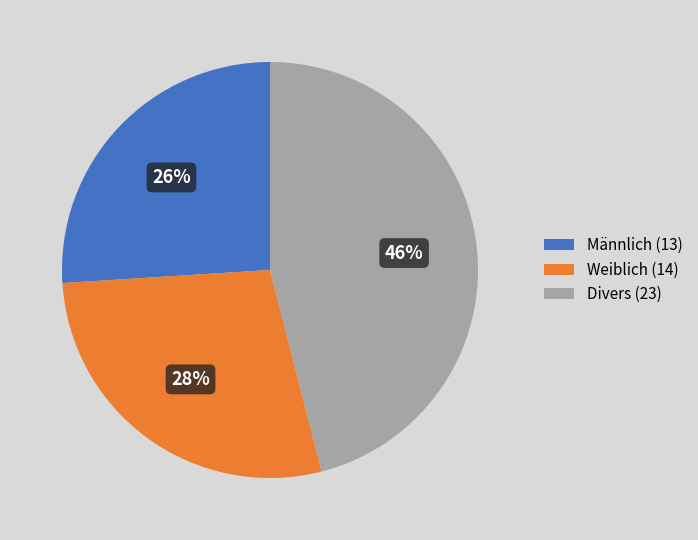

To the nearest percent, what is the difference between the largest and smallest slice percentages?

20%